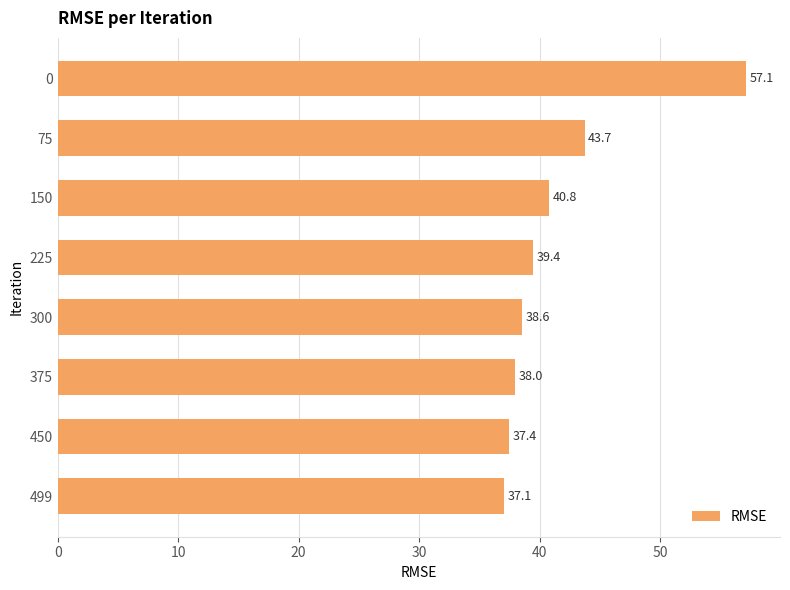

What is the change in value from 0 to 300?

-18.5